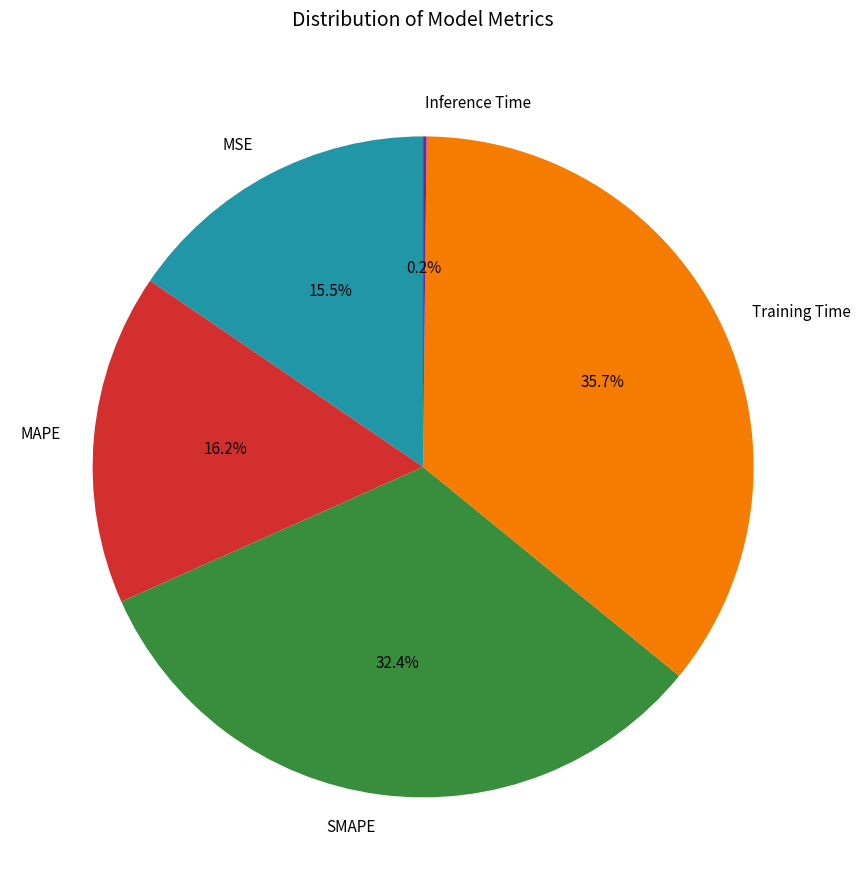

Which category has the biggest portion of the pie?

Training Time